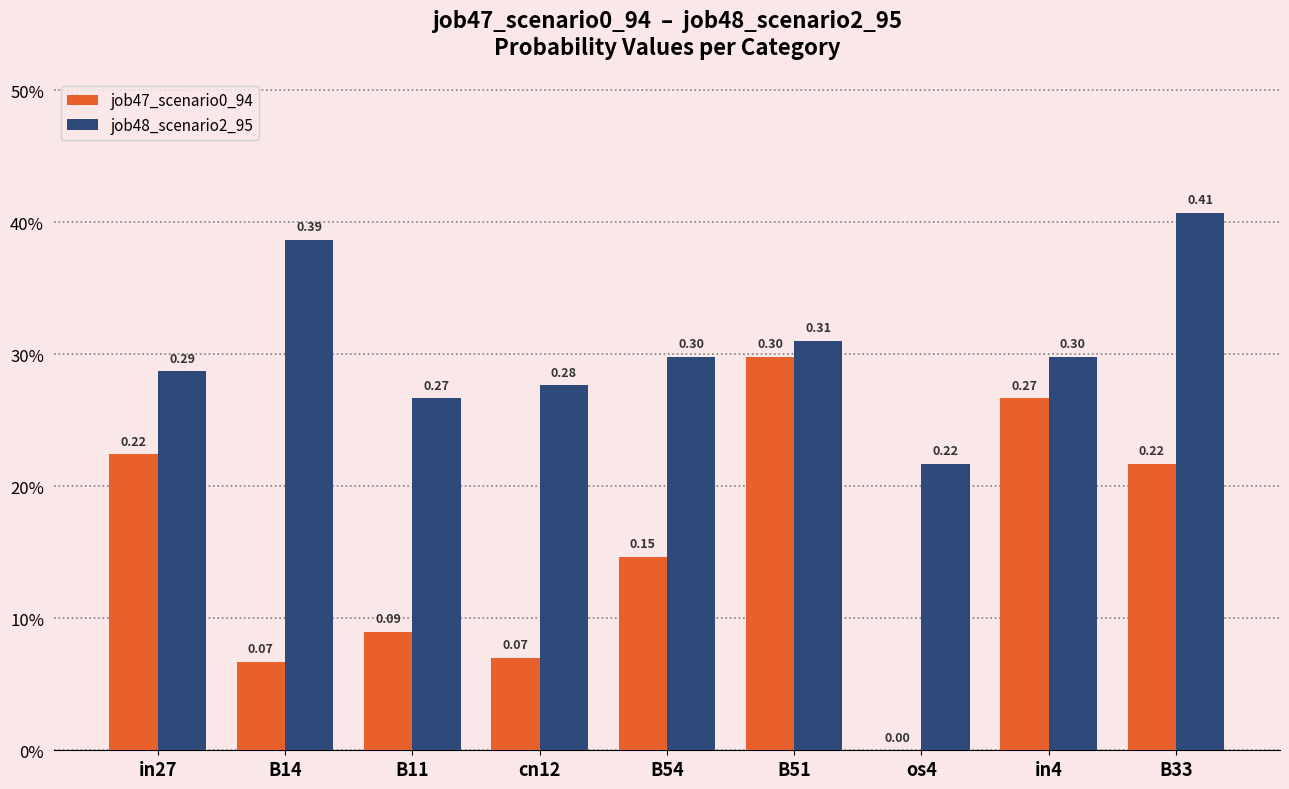

What is the value of the job47_scenario0_94 bar at the 6th from the left?

0.3